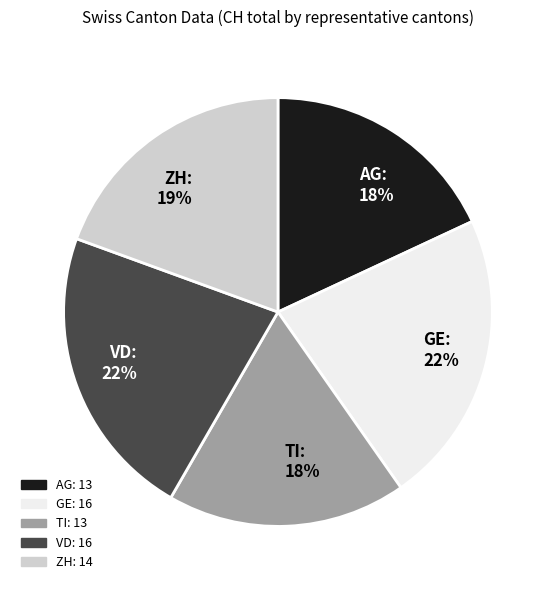

To the nearest percent, what percentage of the pie is TI?

18%